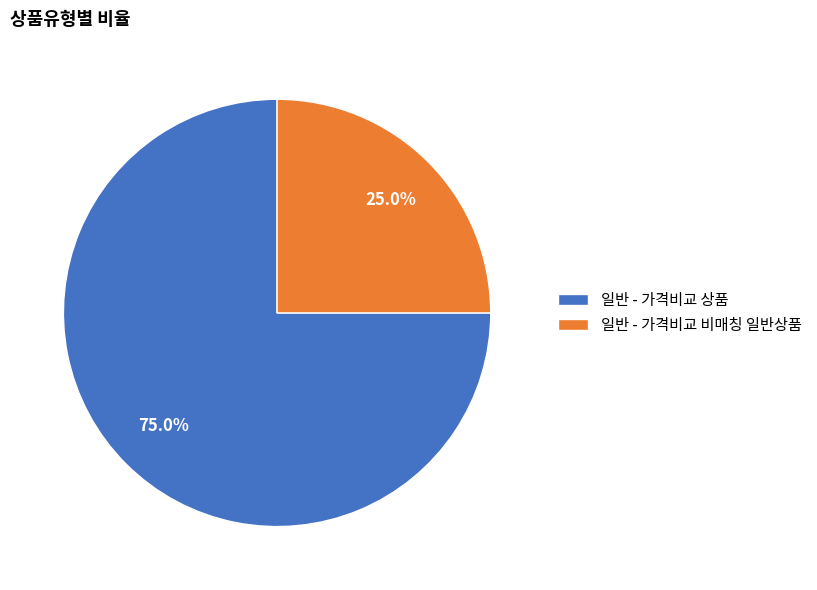

Which category has the smallest portion of the pie?

일반 - 가격비교 비매칭 일반상품